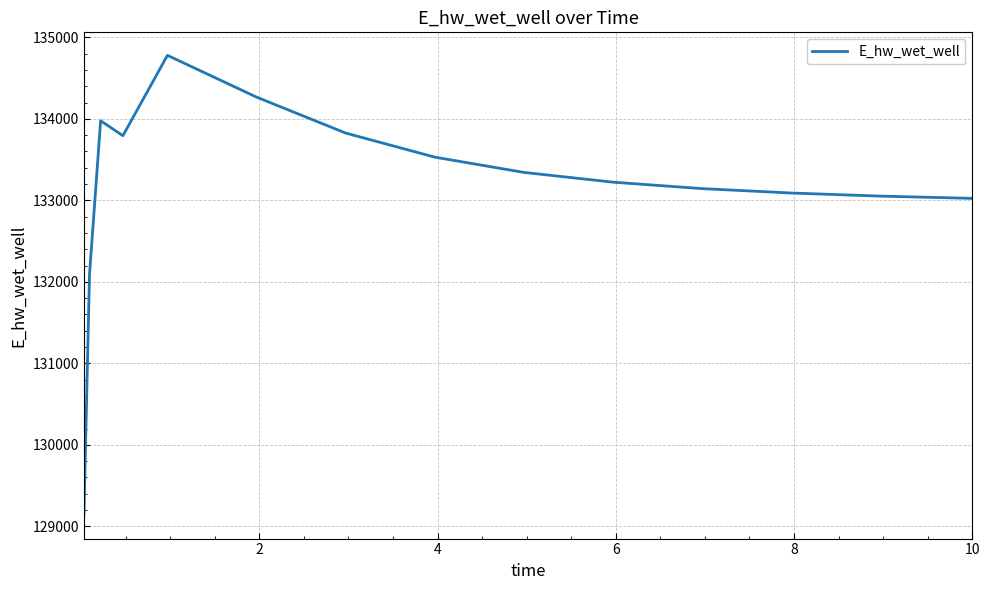

What is the maximum value shown in the chart?

134779.9